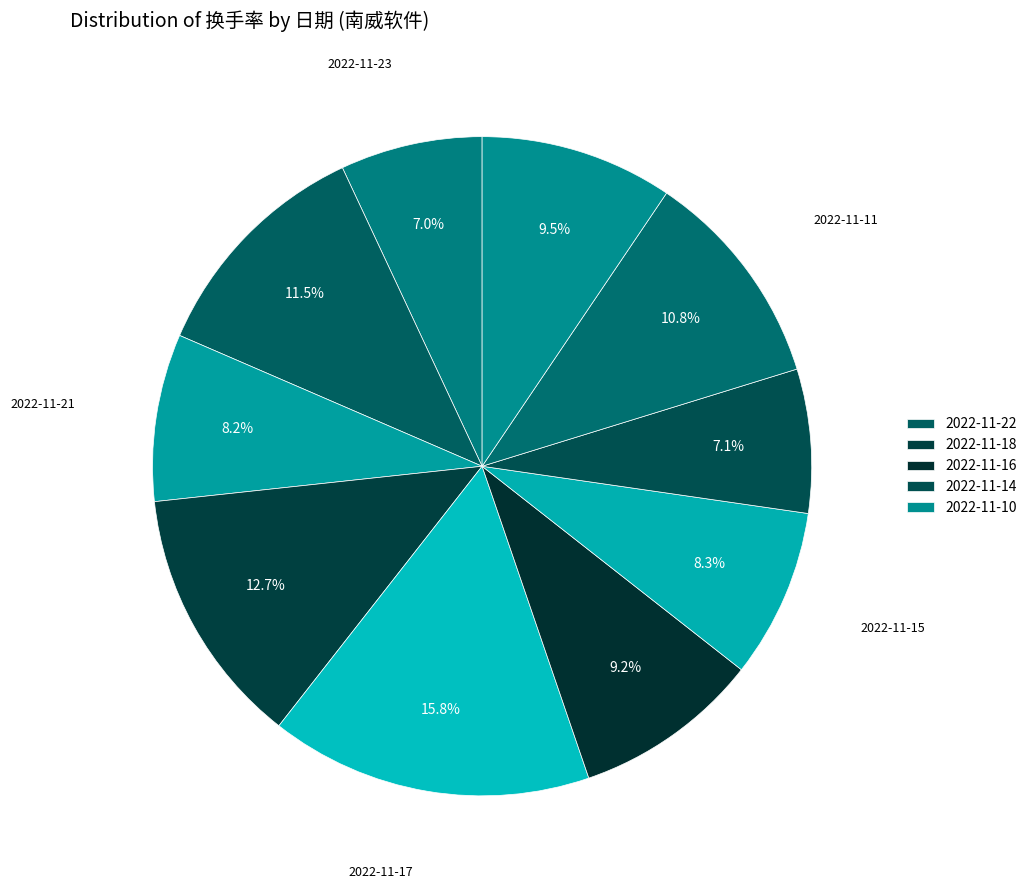

How many segments does this pie chart have?

10